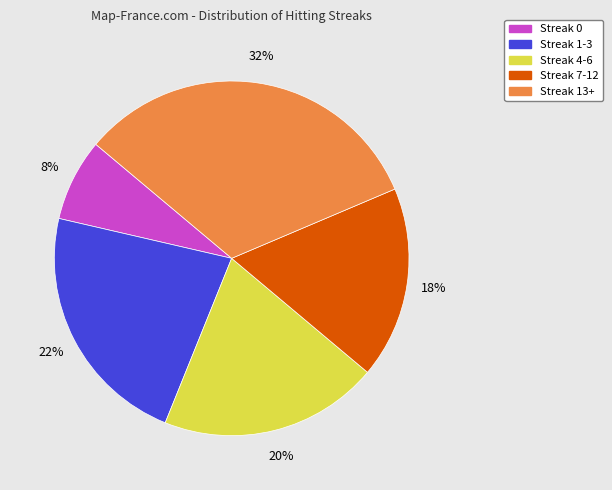

What percentage is the Streak 4-6 slice, to the nearest percent?

20%